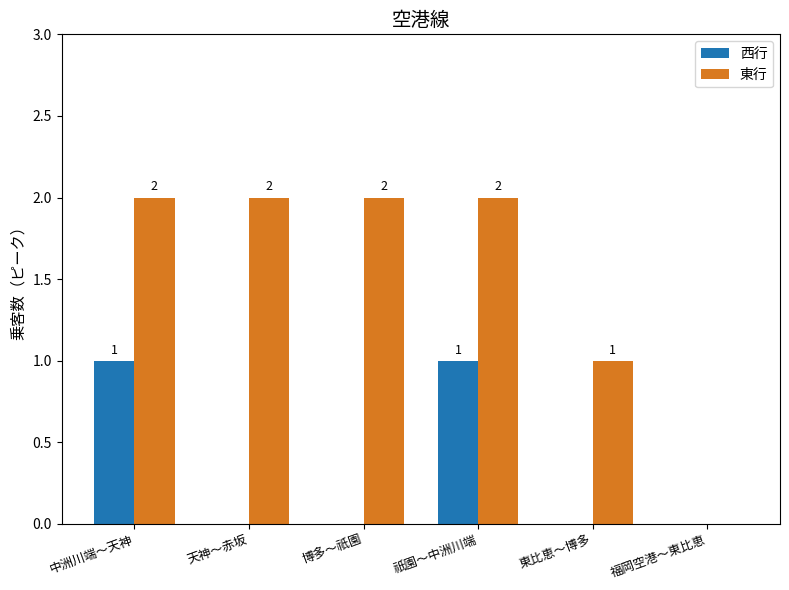

Is the value of 東行 at 中洲川端～天神 greater than the value of 西行 at 中洲川端～天神?

Yes